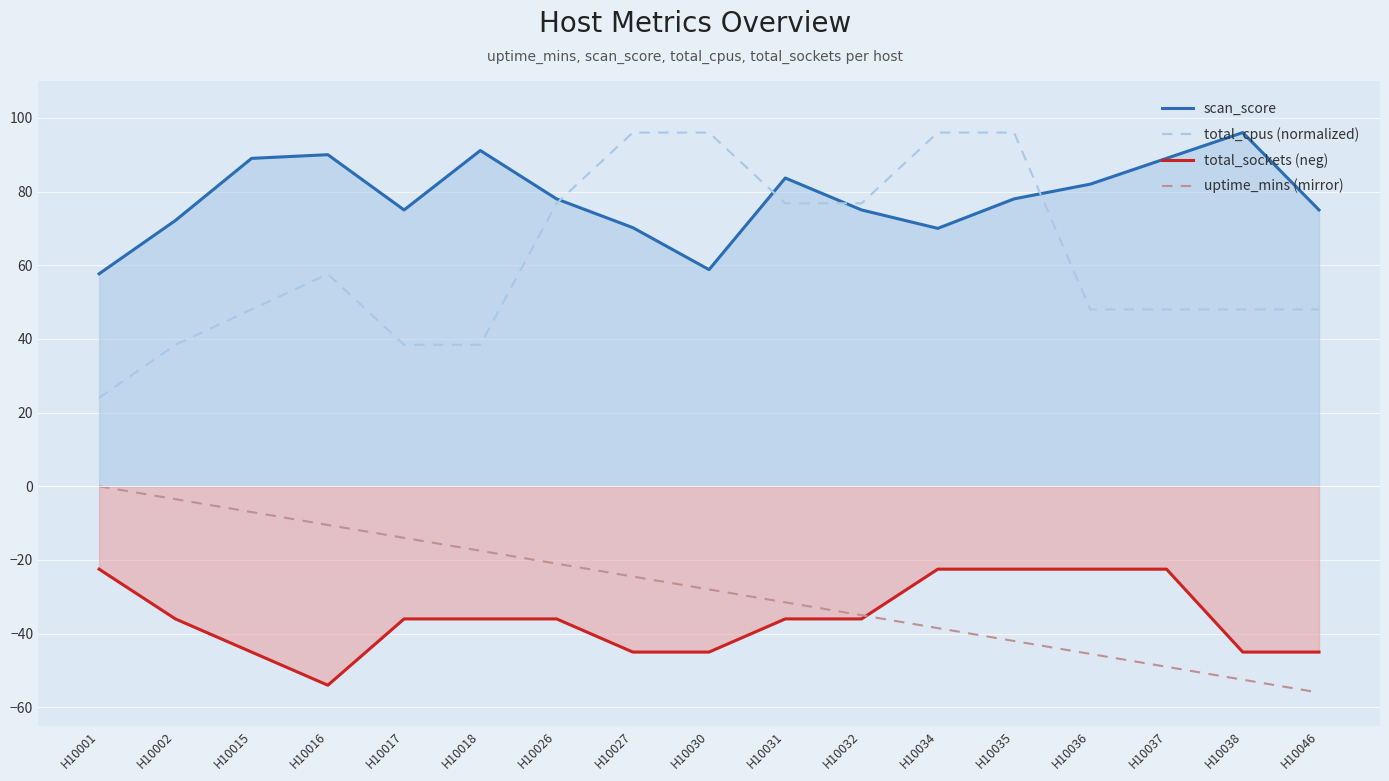

Which series has the largest total across all categories?

scan_score